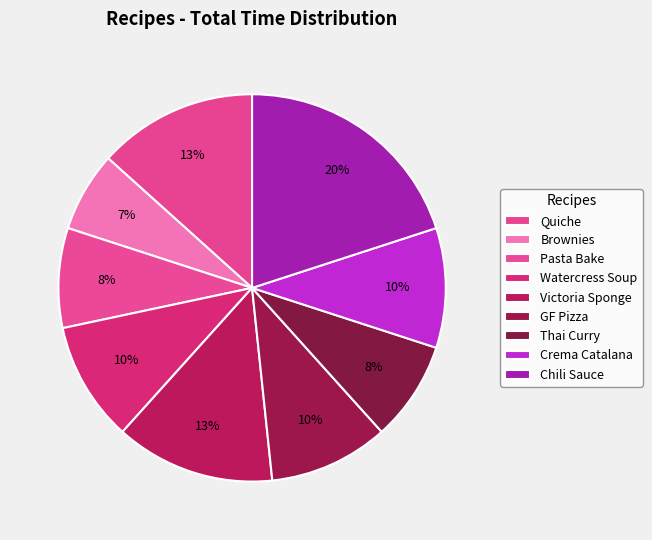

How many slices are in this pie chart?

9